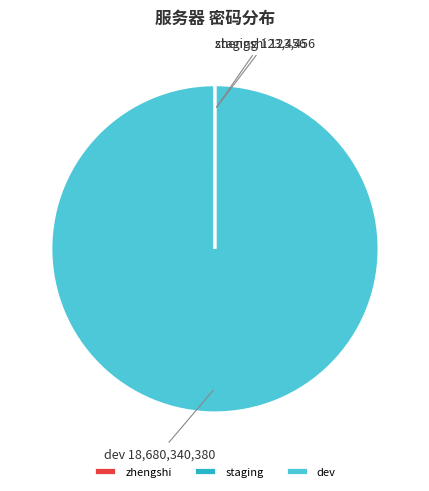

Is there a majority slice in this chart?

Yes